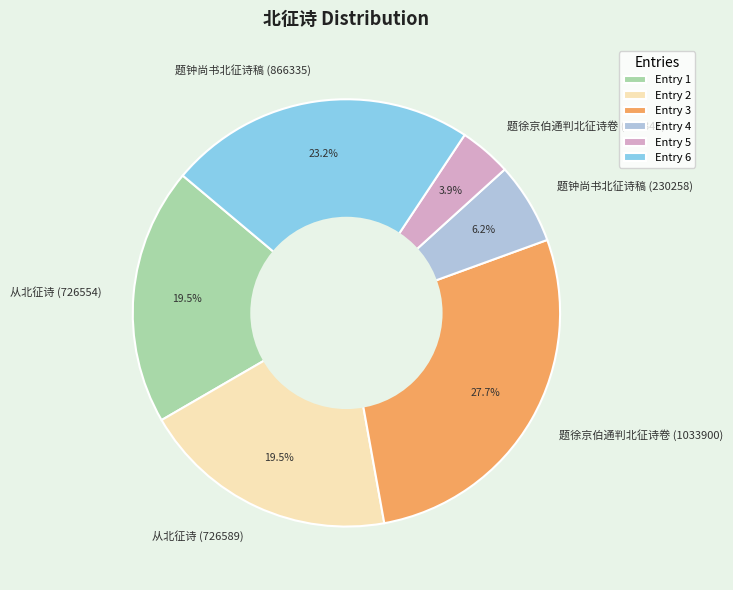

Which slice is the smallest?

题徐京伯通判北征诗卷 (147341)